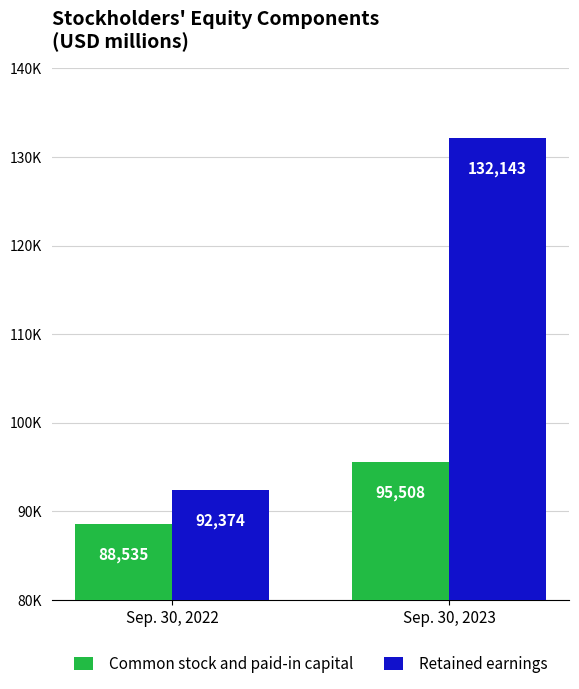

Reading left to right, what are all the values shown in this chart?

Common stock and paid-in capital: Sep. 30, 2022=88535	Sep. 30, 2023=95508
Retained earnings: Sep. 30, 2022=92374	Sep. 30, 2023=132143